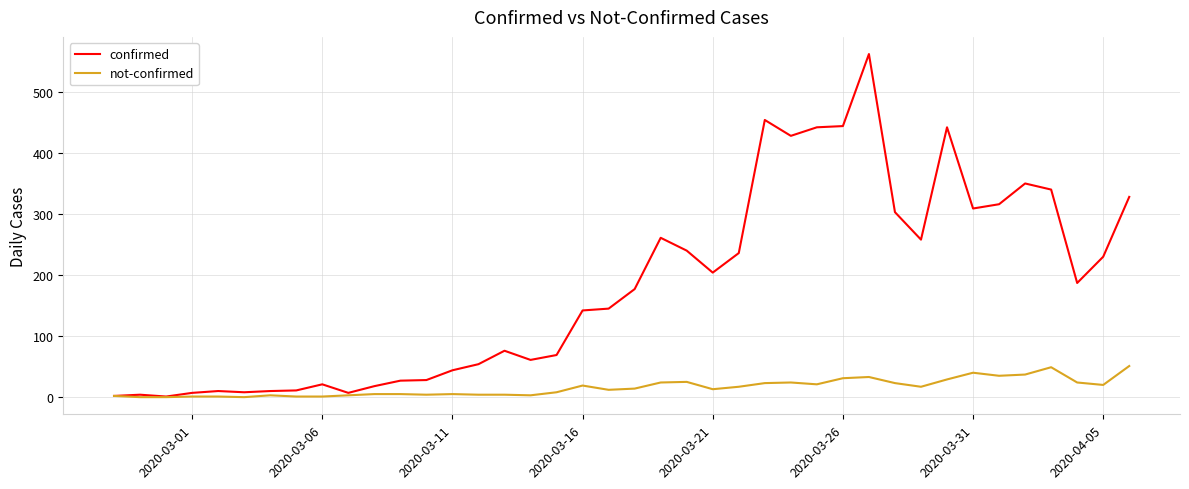

List the series in order of their peak value, lowest first.

not-confirmed, confirmed